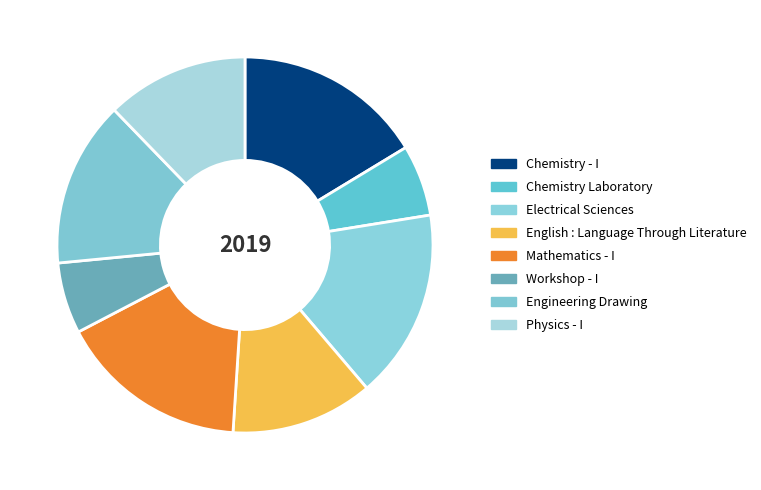

Count the number of slices in the pie.

8